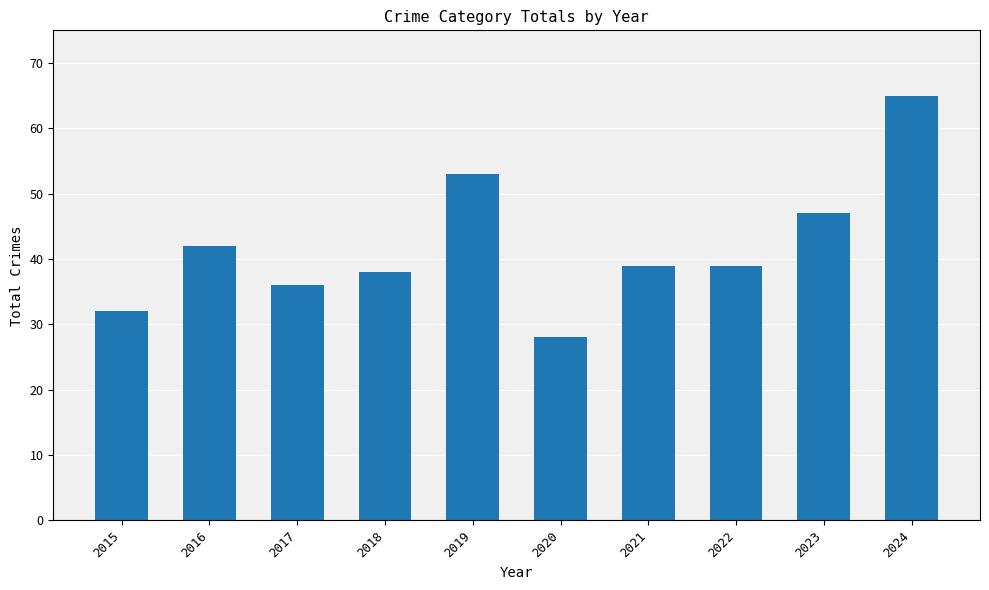

What is the value of the 6th bar from the left?

28